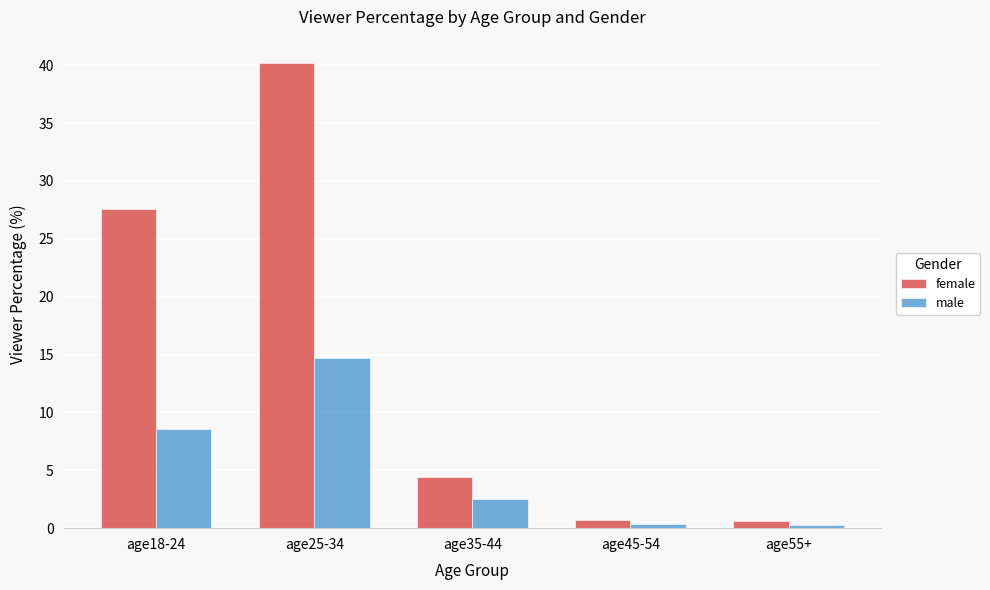

What is the difference between the maximum and minimum values in the female series?

39.6